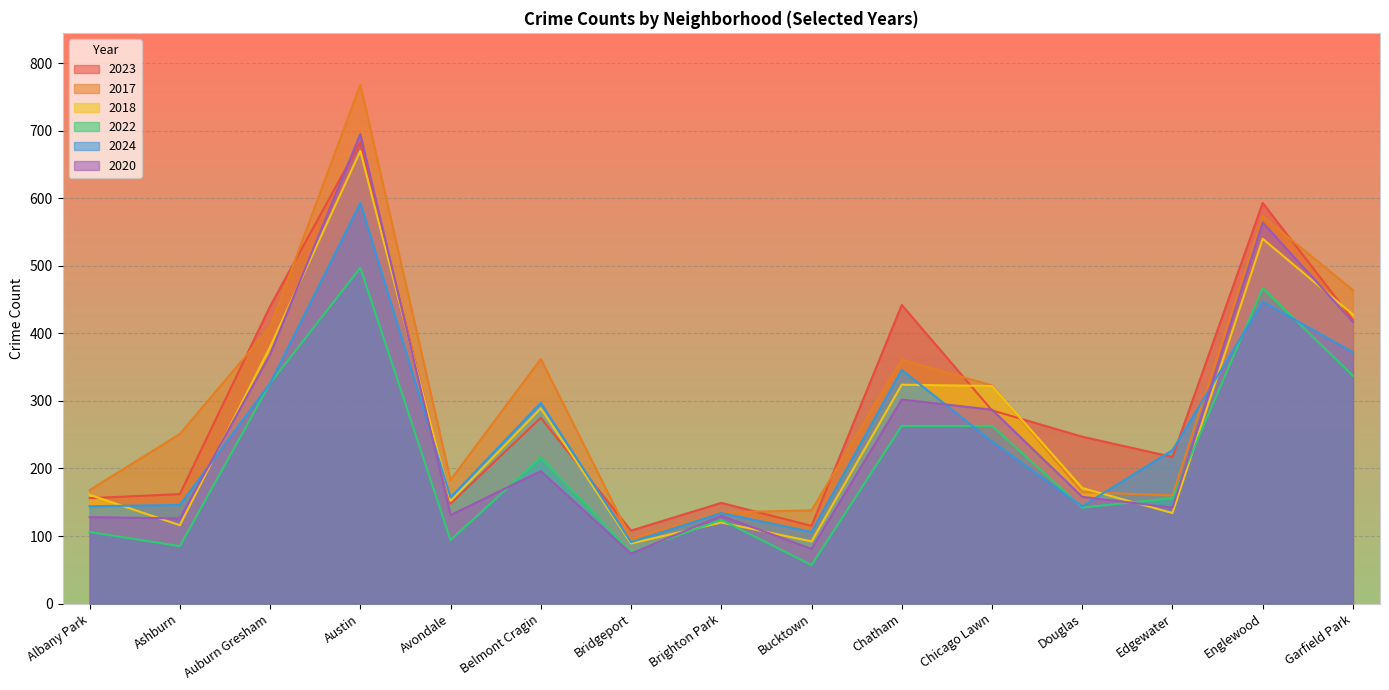

What is the lowest value of the 2022 series?

57